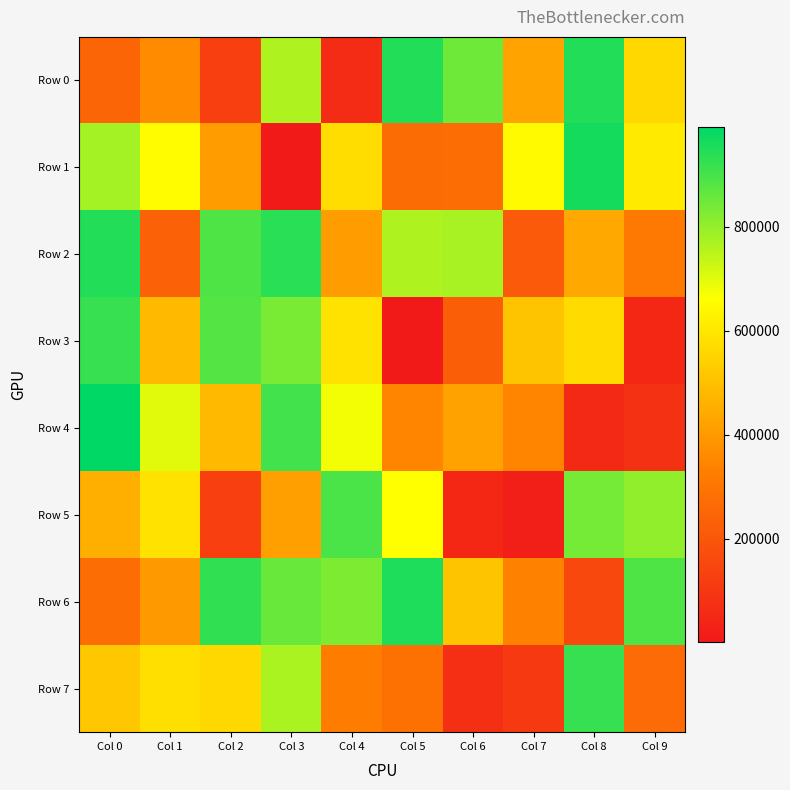

At how many categories does at least one series exceed 863722?

7